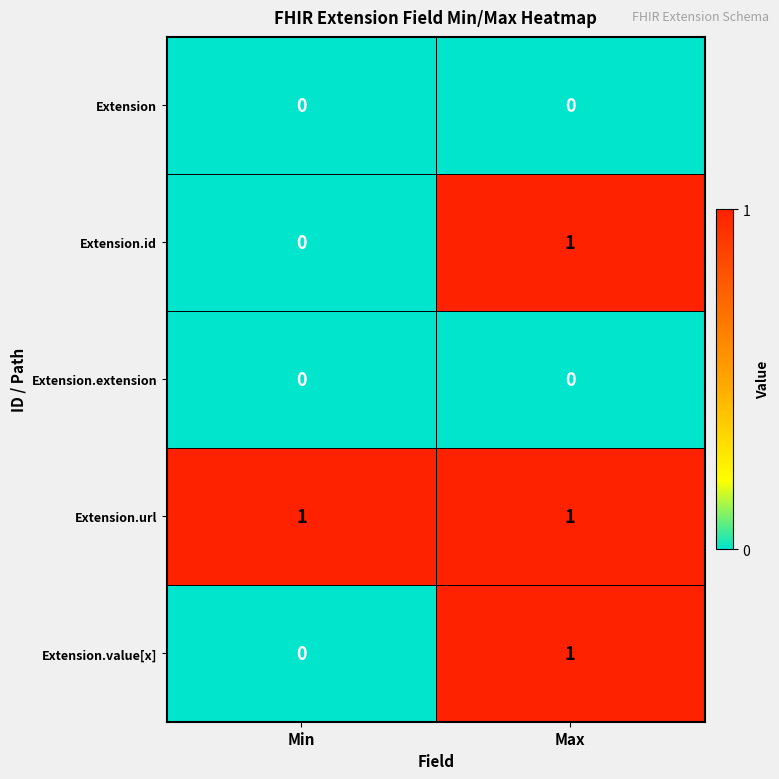

Reading left to right, what are all the values shown in this chart?

Extension: Min=0	Max=0
Extension.id: Min=0	Max=1
Extension.extension: Min=0	Max=0
Extension.url: Min=1	Max=1
Extension.value[x]: Min=0	Max=1